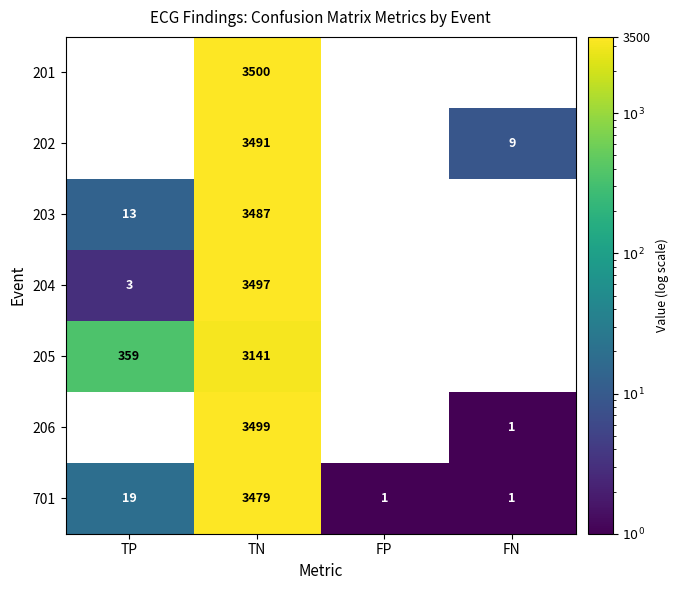

What is the spread (max minus min) of values at TN?

359